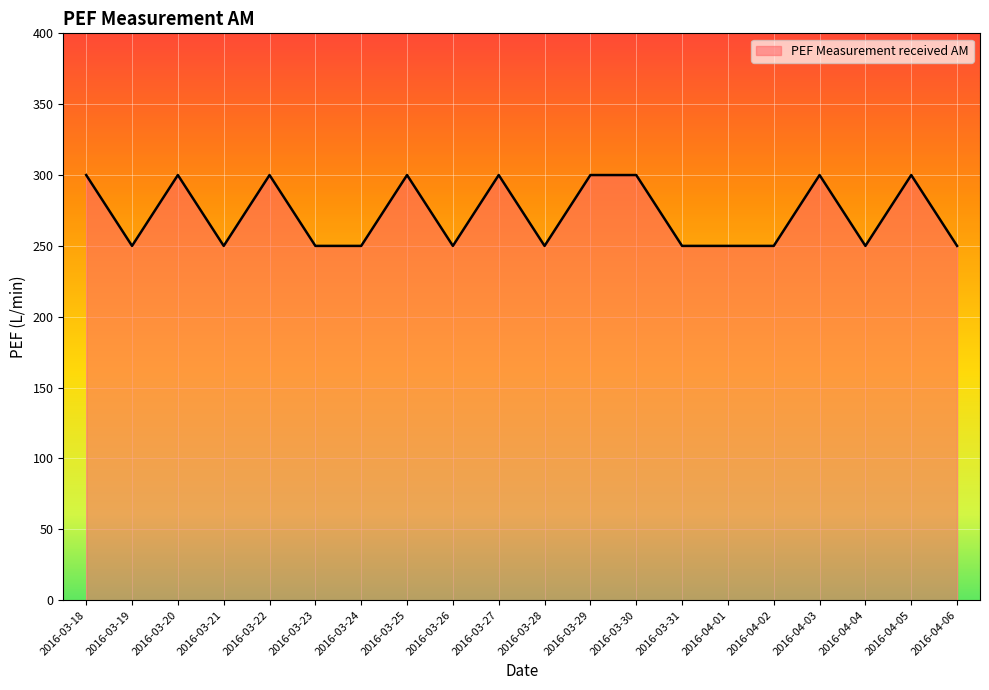

Read the value at 2016-04-02, to the nearest 10.

250